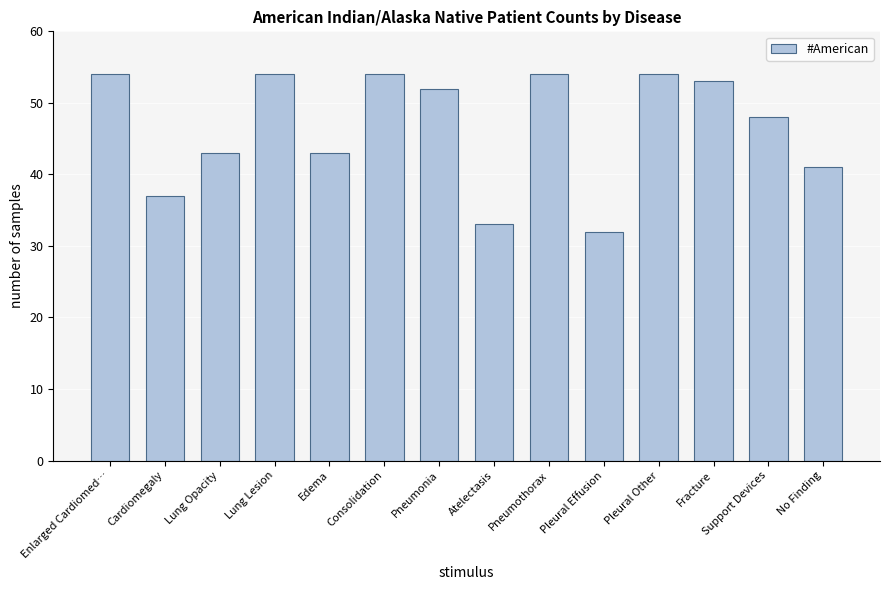

Reading left to right, what are all the values shown in this chart?

Enlarged Cardiomed…=54	Cardiomegaly=37	Lung Opacity=43	Lung Lesion=54	Edema=43	Consolidation=54	Pneumonia=52	Atelectasis=33	Pneumothorax=54	Pleural Effusion=32	Pleural Other=54	Fracture=53	Support Devices=48	No Finding=41